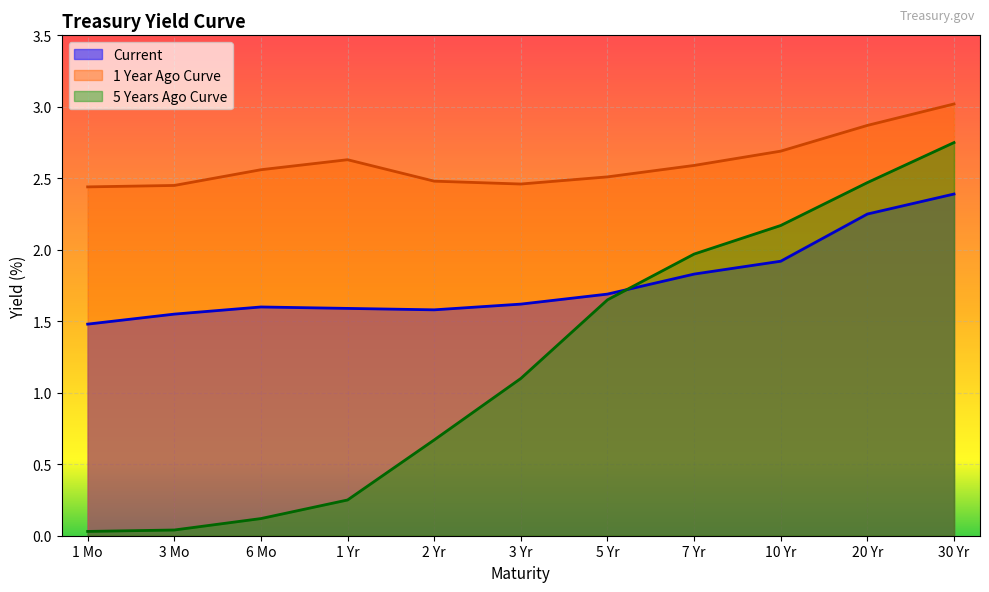

Is the value of 1 Year Ago Curve at 30 Yr greater than the value of 5 Years Ago Curve at 30 Yr?

Yes